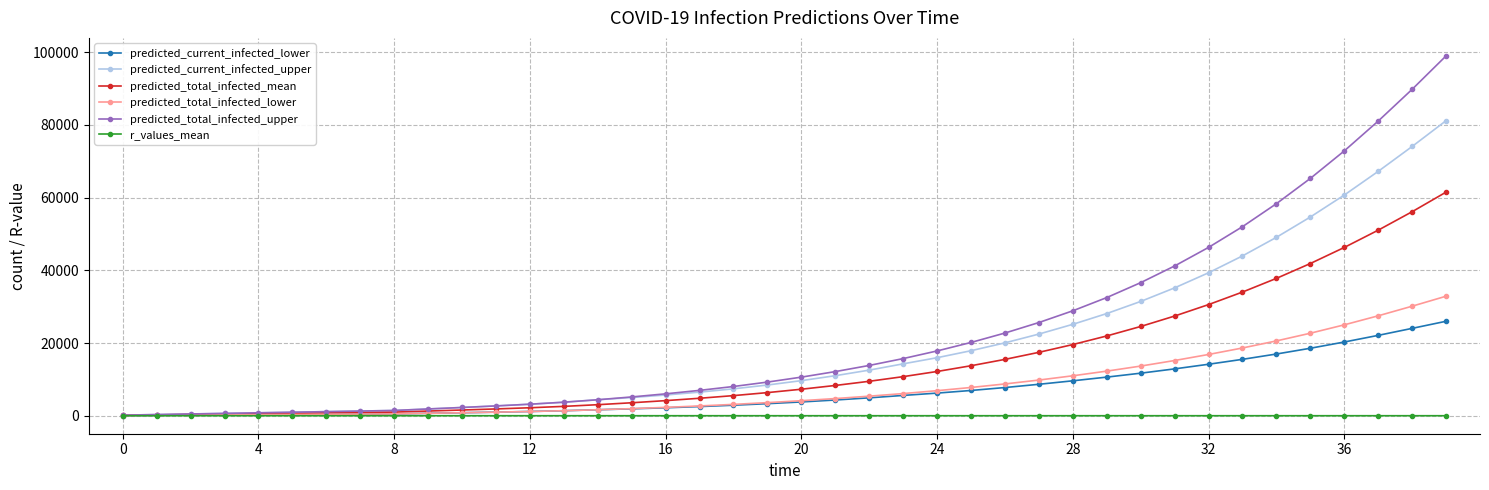

What is the value of the predicted_total_infected_mean point at the 37th from the left?

46300.0